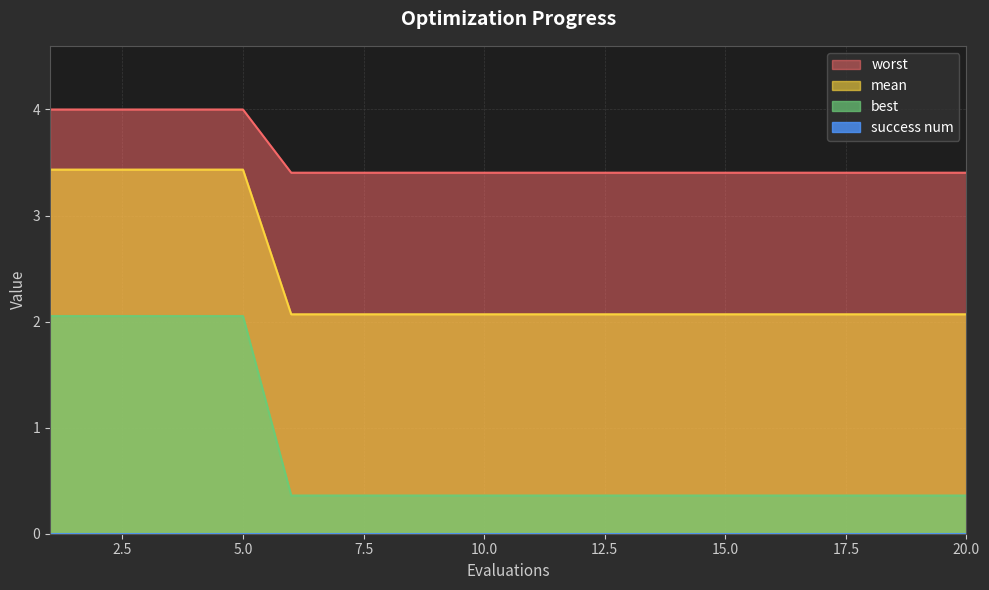

The worst series shows 1.4 at 5.0. True or false?

False